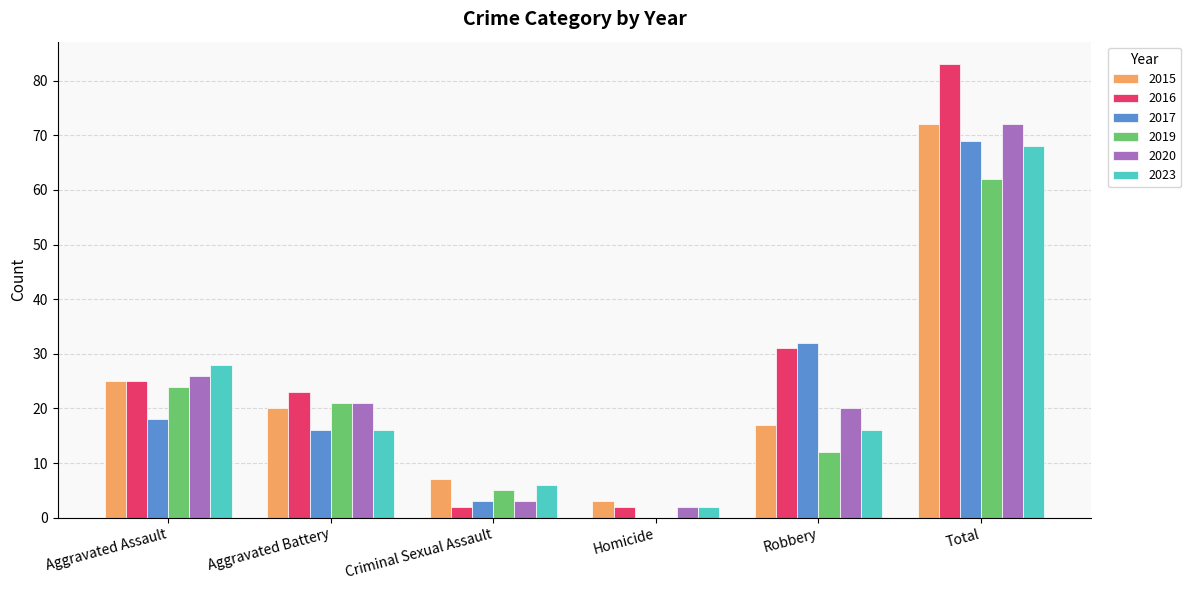

Are the bars horizontal?

No